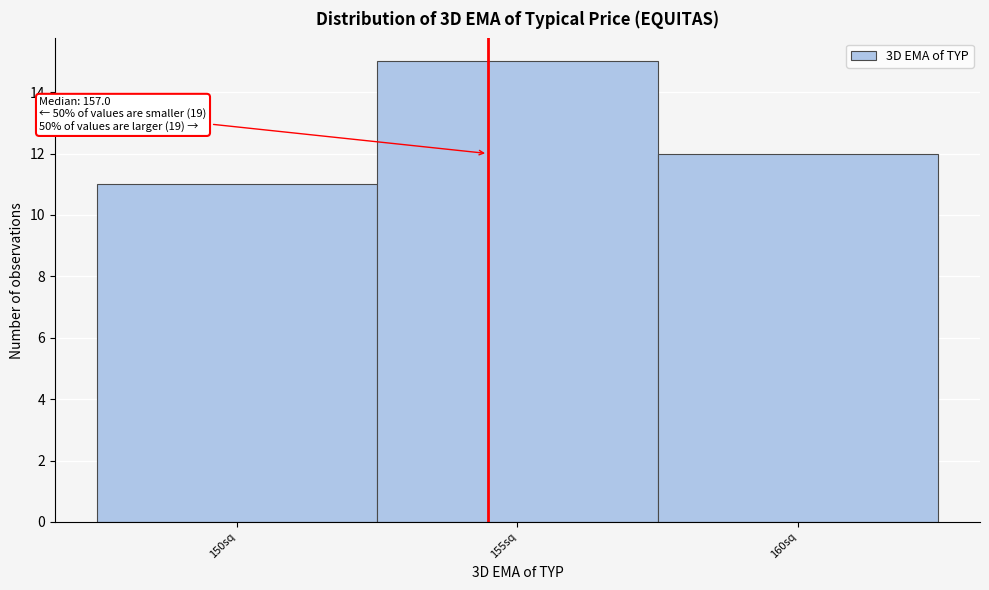

Reading left to right, extract all data points from this chart.

150sq=11	155sq=15	160sq=12